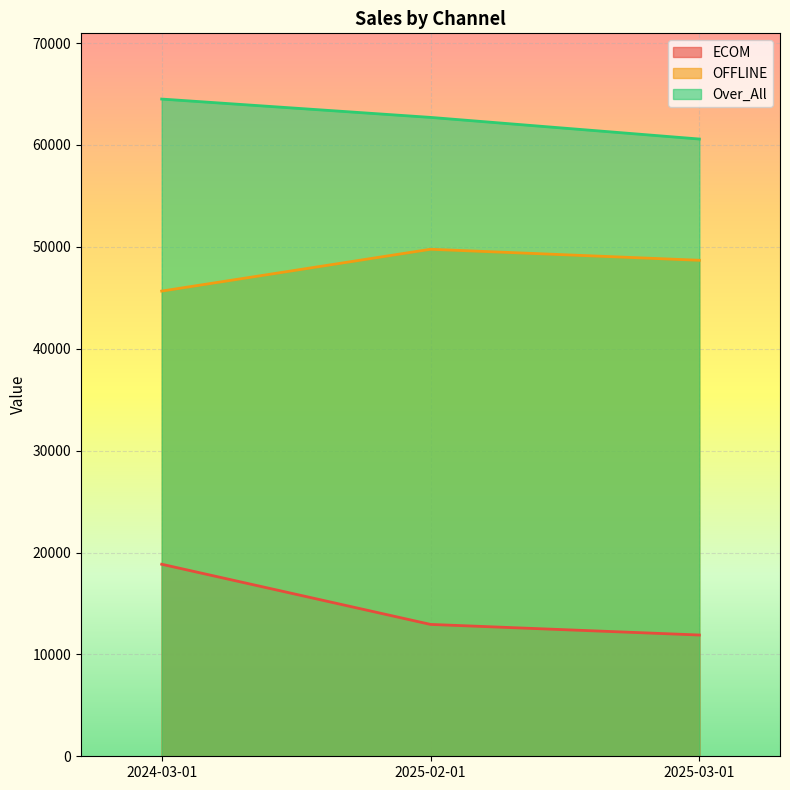

What is the average value of the OFFLINE series?

48034